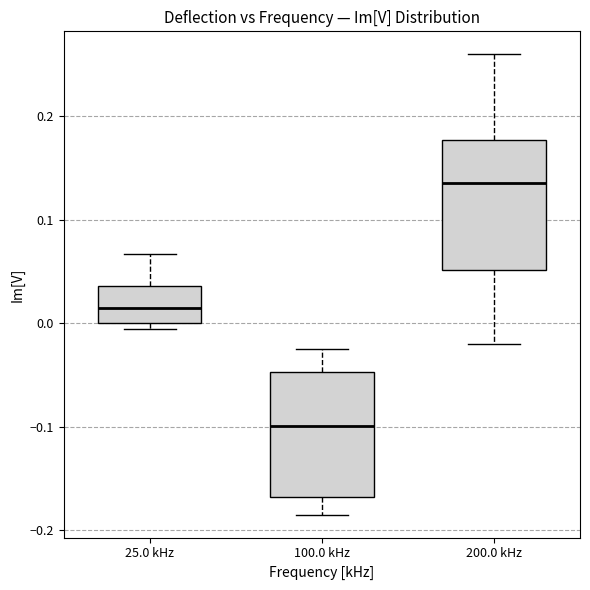

Reading left to right, read every box against the y-axis: the position of its median line, the range the box covers, and the ends of its whiskers. The values are not printed on the chart, so give them approximately, as read against the axis.

25.0 kHz: median 0.01, box 0.00 to 0.04, whiskers -0.01 to 0.07
100.0 kHz: median -0.10, box -0.17 to -0.05, whiskers -0.18 to -0.03
200.0 kHz: median 0.14, box 0.05 to 0.18, whiskers -0.02 to 0.26